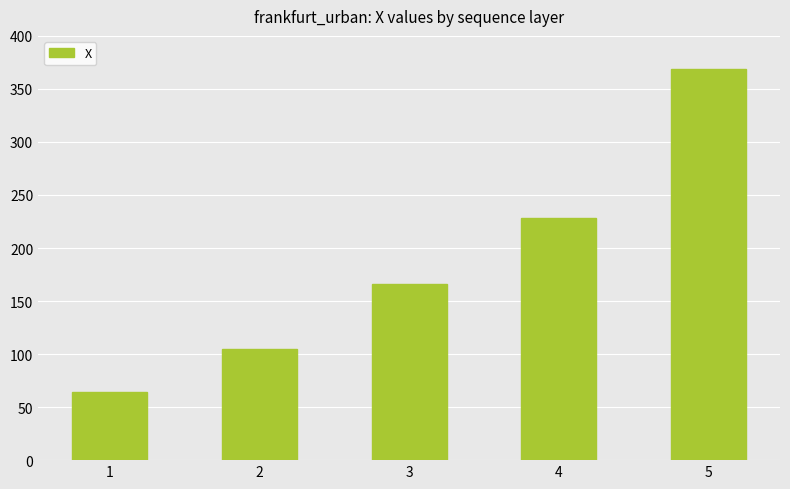

What is the maximum value shown in the chart?

368.8